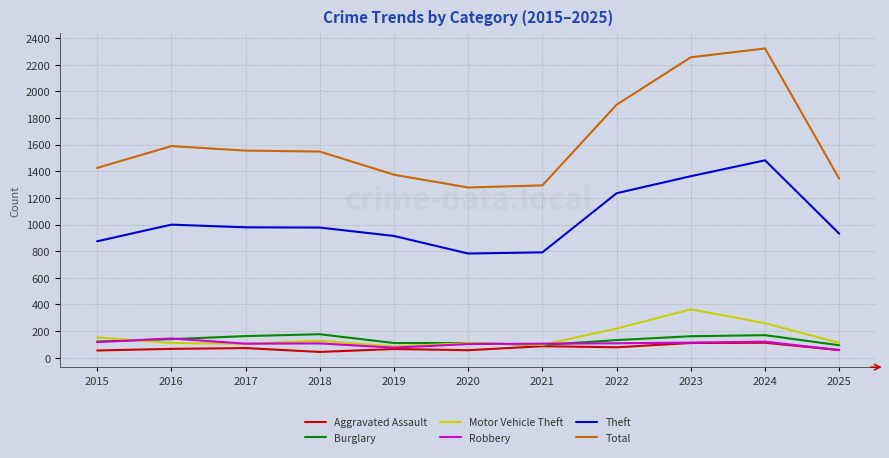

True or false: Robbery has more than 0 interior local peaks.

True